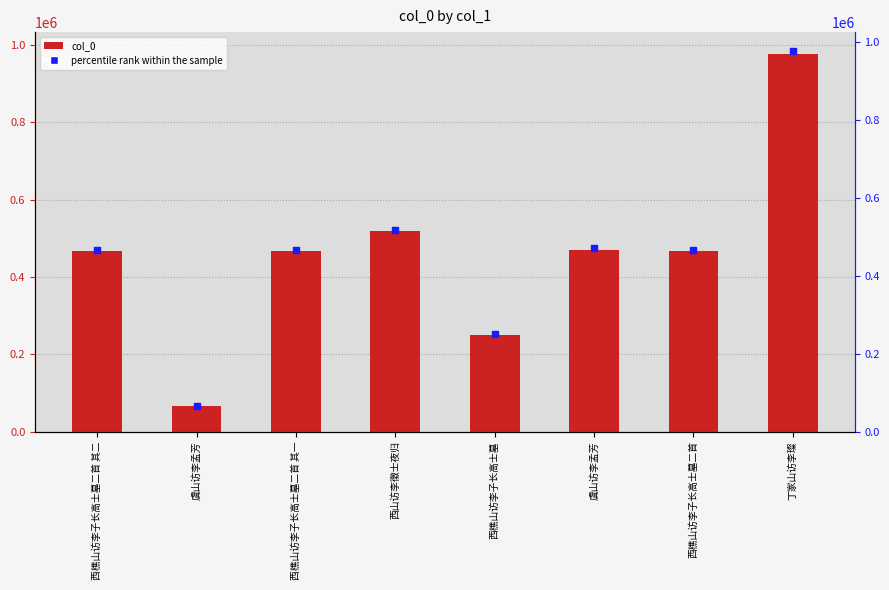

Approximately how many times larger is the value at 西樵山访李子长高士墓二首 其一 compared to 丁家山访李璨?

0.5